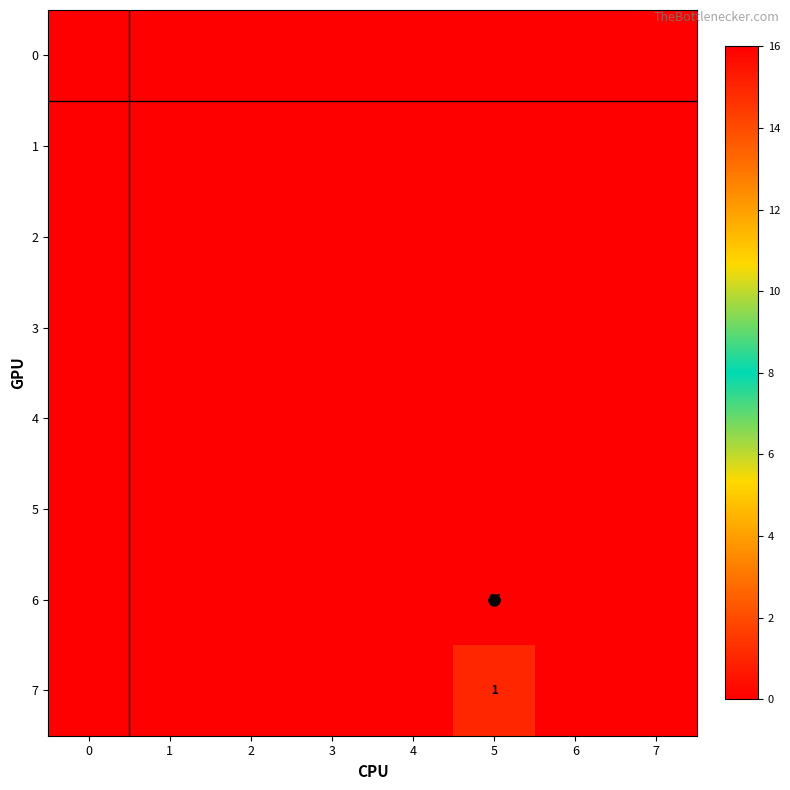

The 3 series shows 0 at 4. True or false?

True